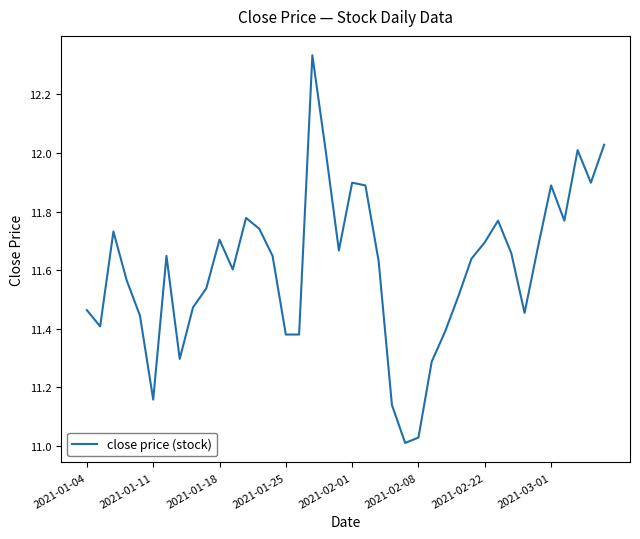

What is the difference between the maximum and minimum values?

1.3